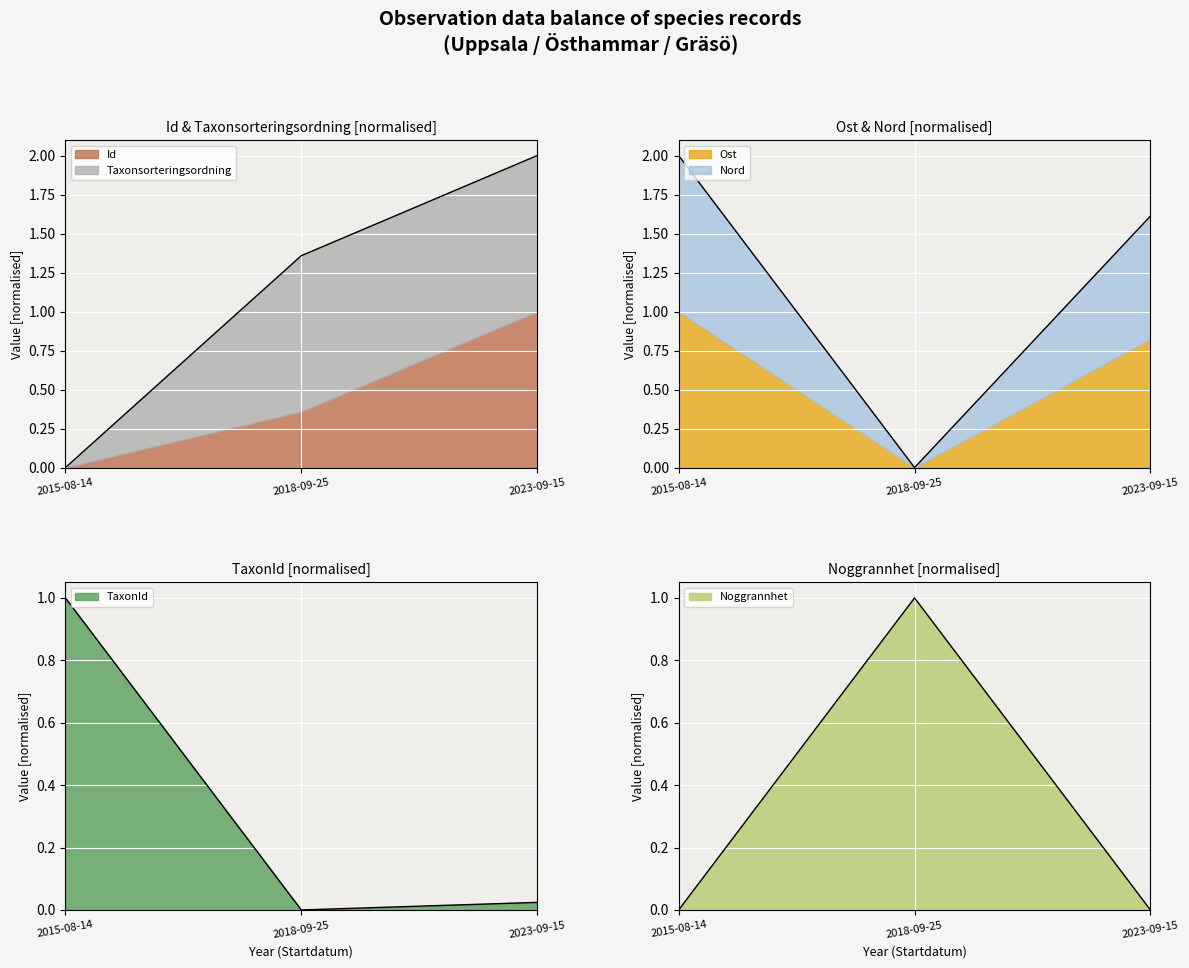

At how many categories does at least one series exceed 0?

3